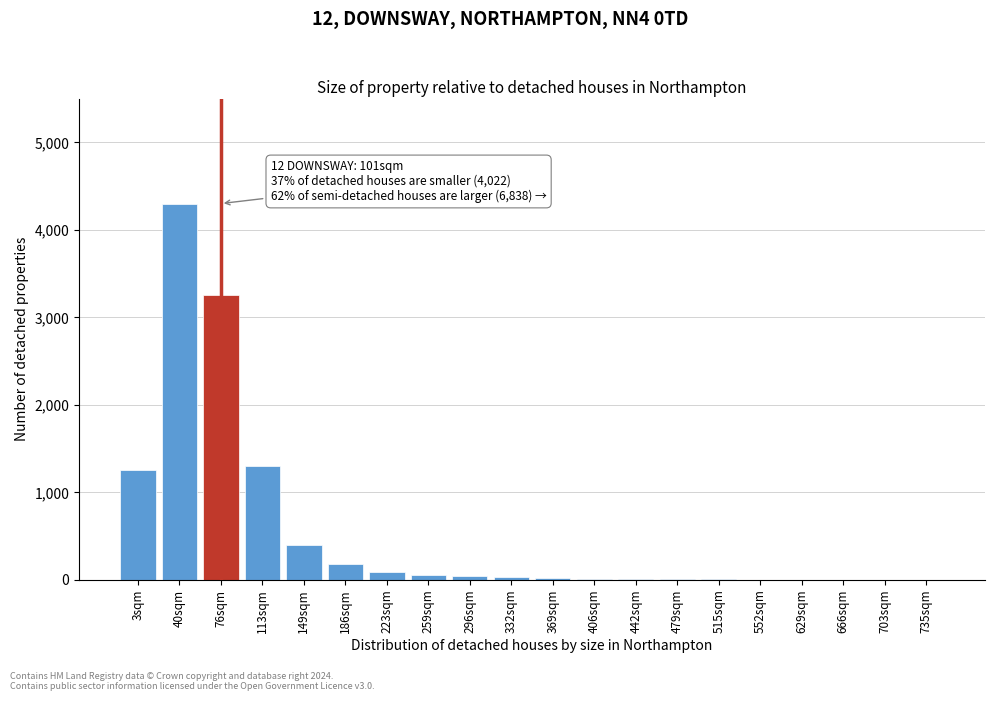

Which label corresponds to the largest value in the chart?

40sqm